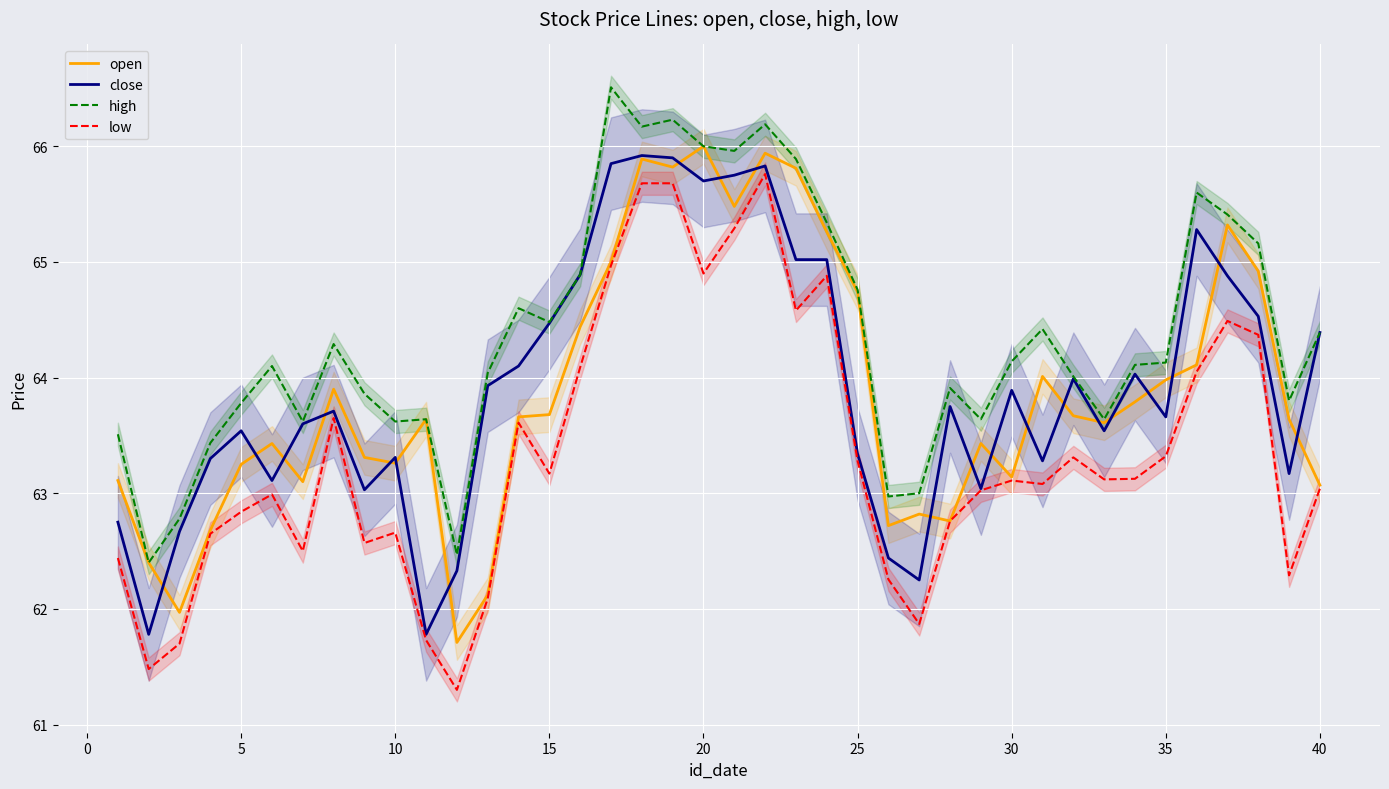

What is the lowest value of the close series?

61.8